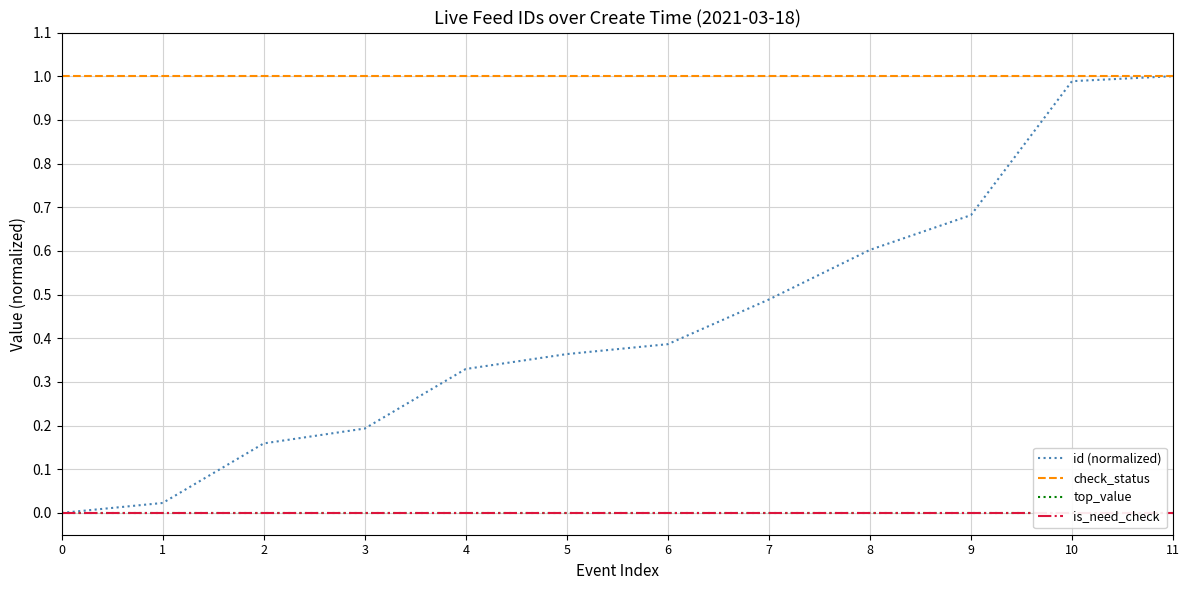

What is the total value across all series at 6?

1.4